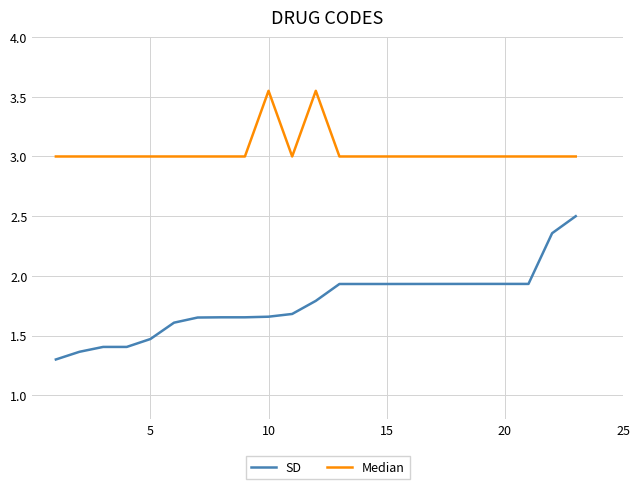

At how many categories does at least one series exceed 1?

23